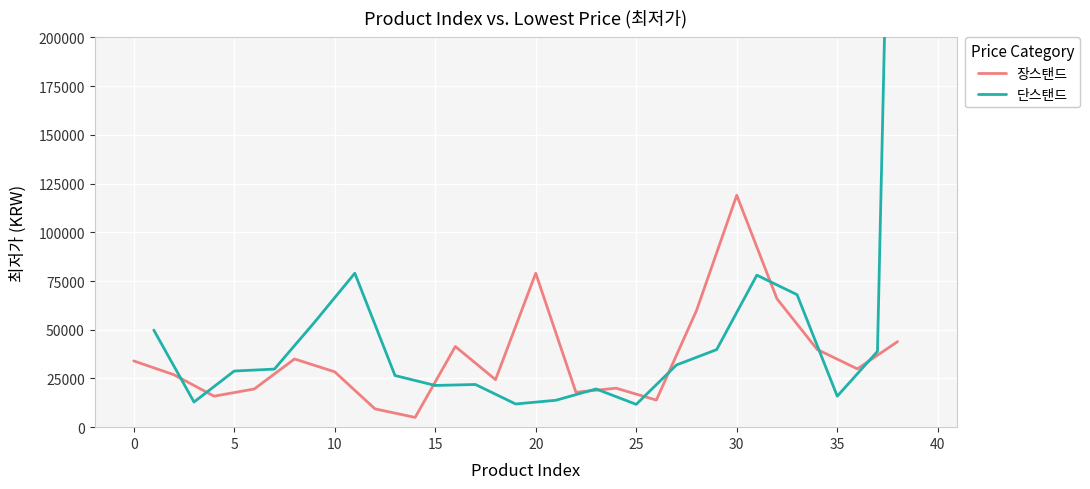

What is the lowest value of the 장스탠드 series?

5000